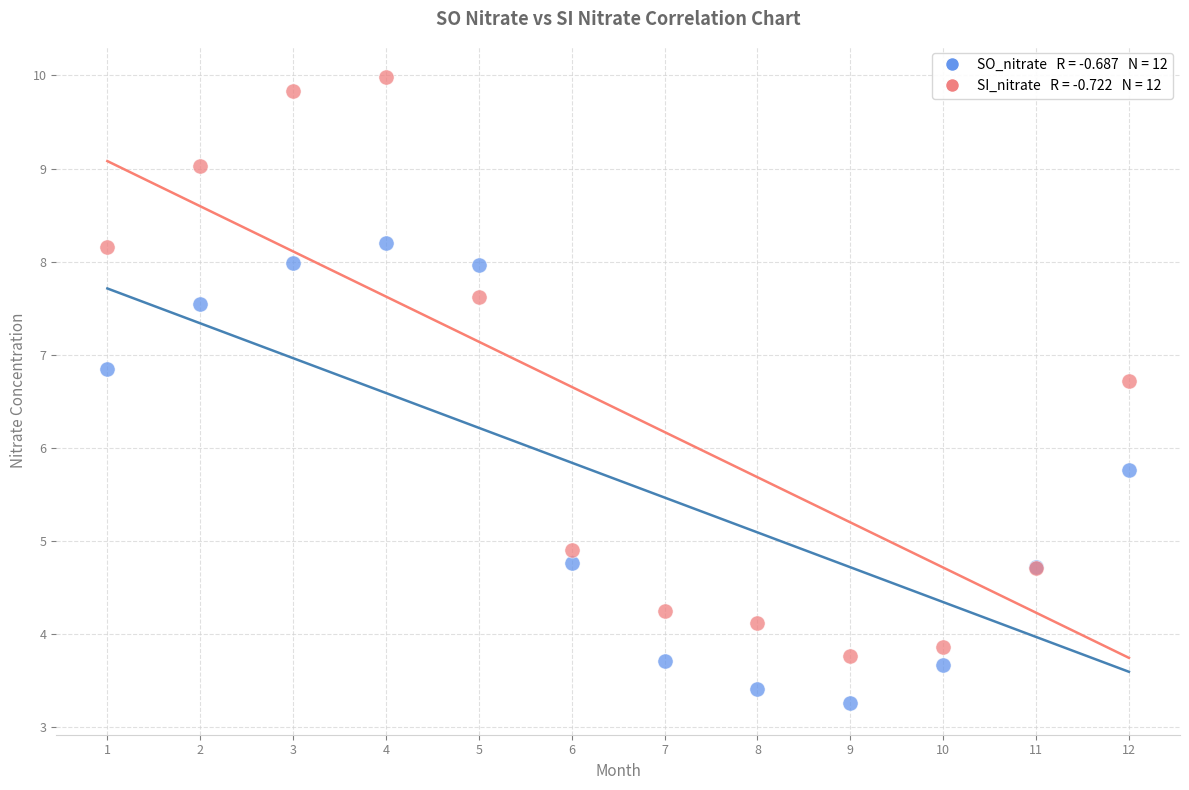

Across all series, what Y value is closest to 6?

5.8